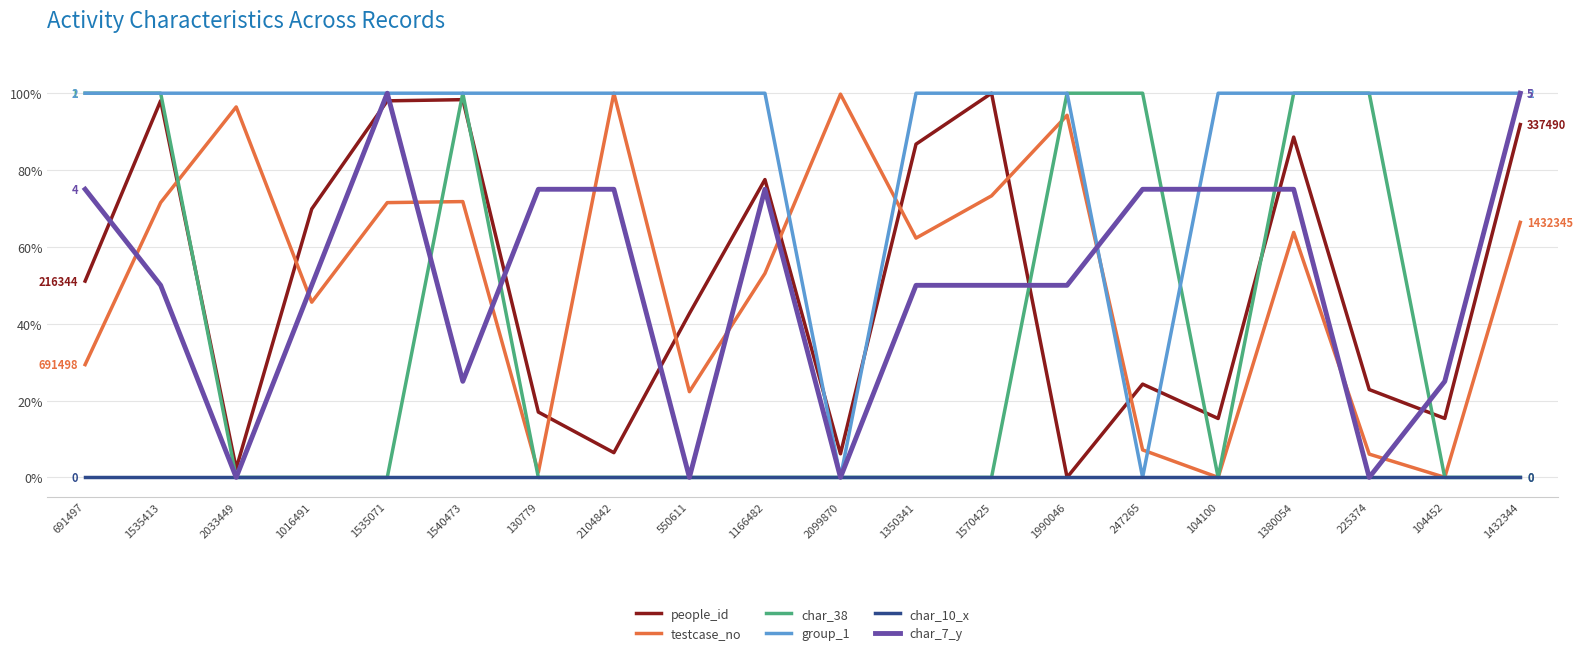

What value does the char_38 series have at 247265?

100.0